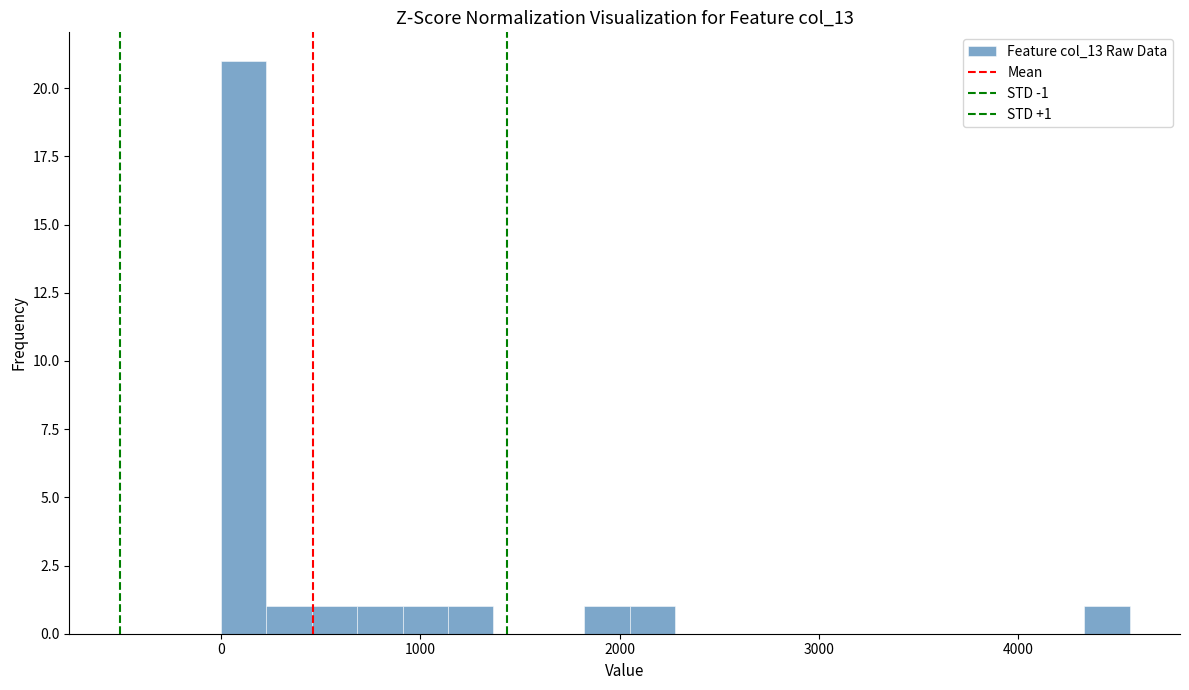

Around what value on the x-axis is the tallest bar? Give the approximate position of its centre, as read against the axis.

100